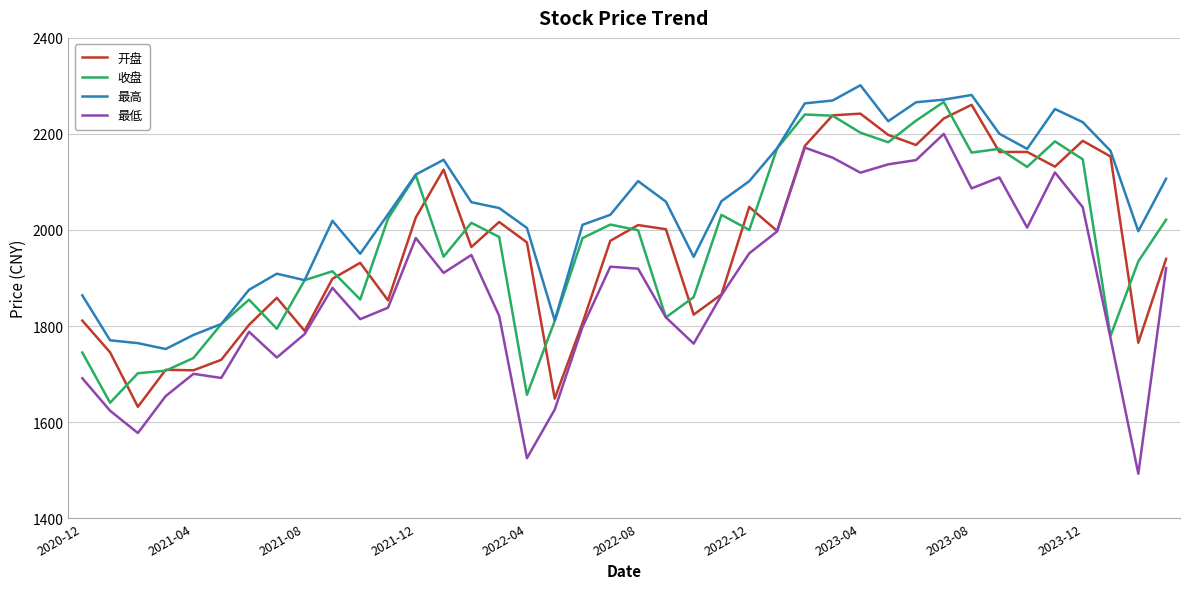

True or false: 最高 and 最低 intersect in this chart.

False